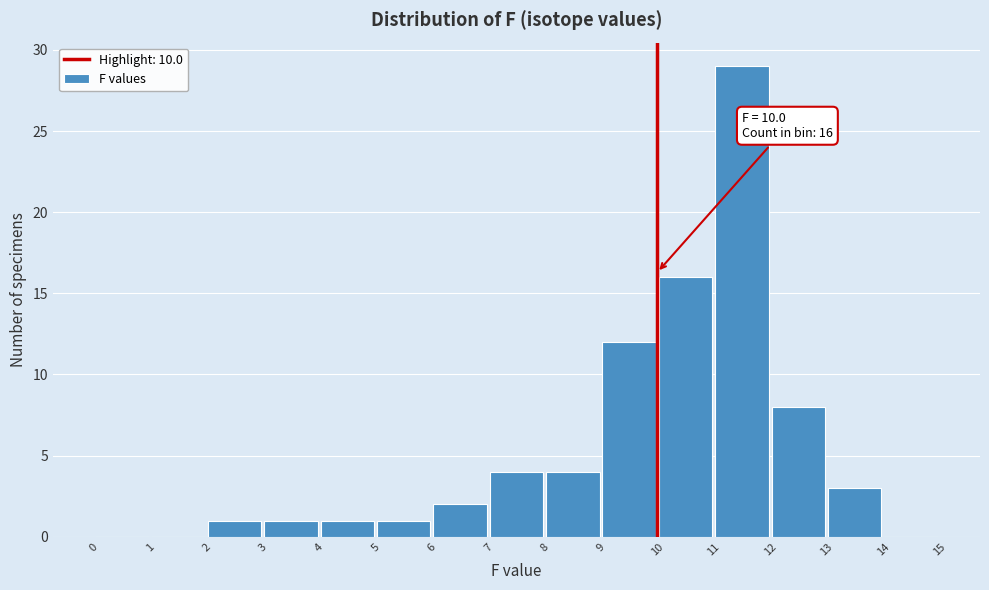

Which range on the x-axis has the tallest bar?

11 to 12